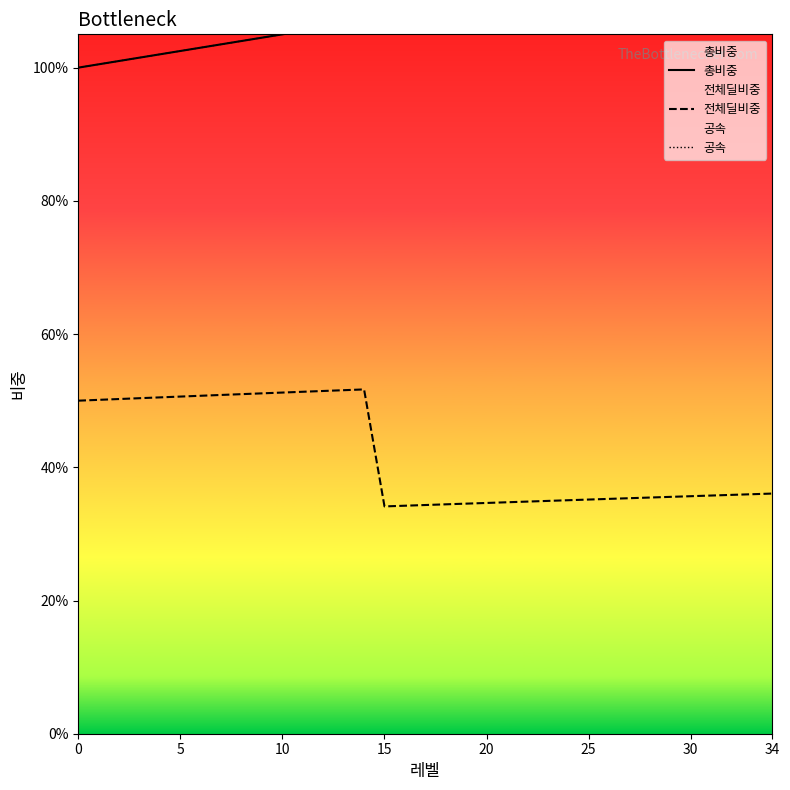

What is the value of the 공속 point at the 10th from the left?

1.0